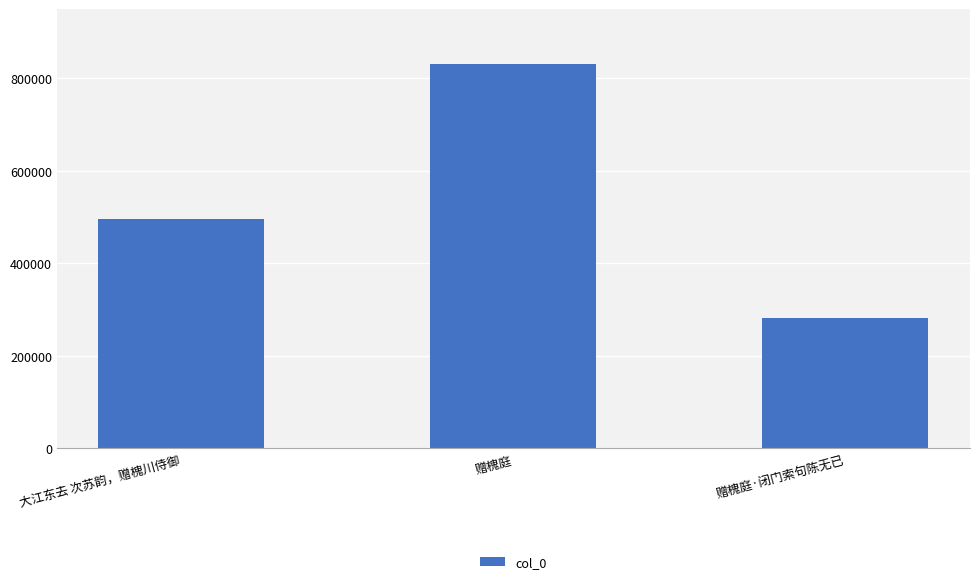

Are the bars horizontal?

No